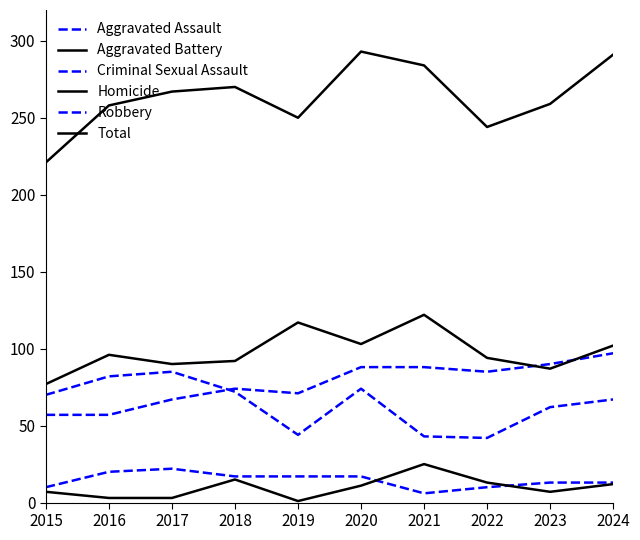

The value of Aggravated Battery at 2016 is 96. True or false?

True